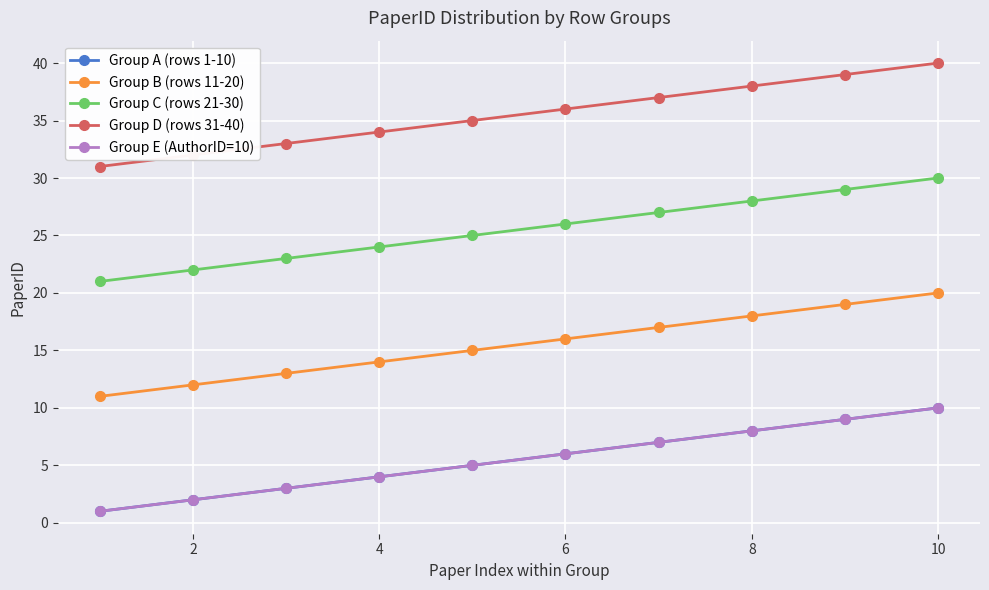

True or false: Group C (rows 21-30) and Group D (rows 31-40) intersect in this chart.

False